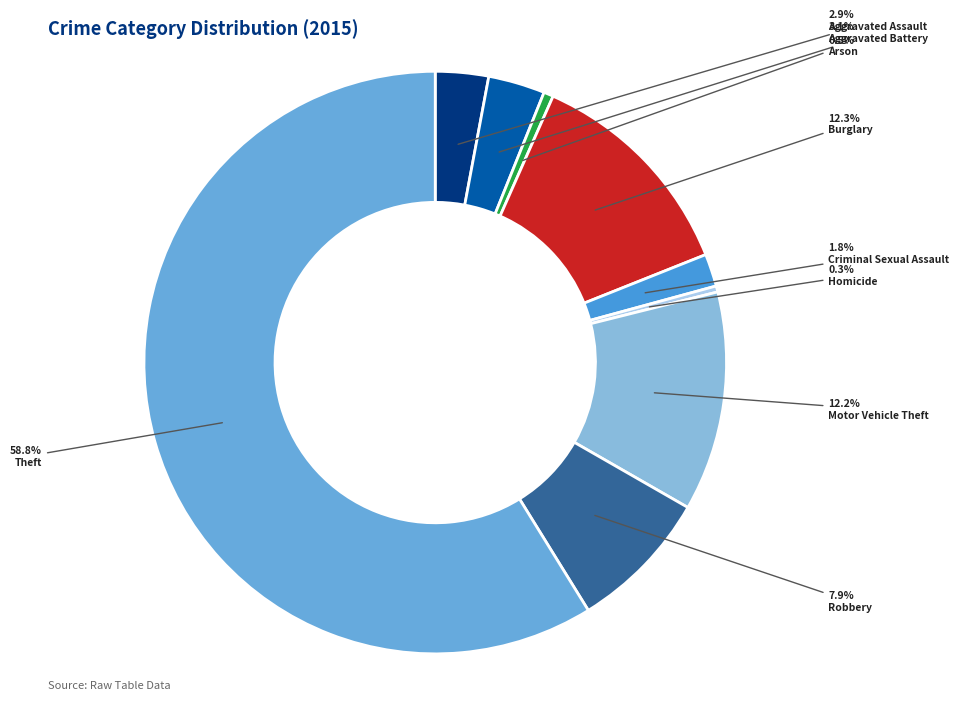

Rank the categories by value from lowest to highest.

Homicide, Arson, Criminal Sexual Assault, Aggravated Assault, Aggravated Battery, Robbery, Motor Vehicle Theft, Burglary, Theft